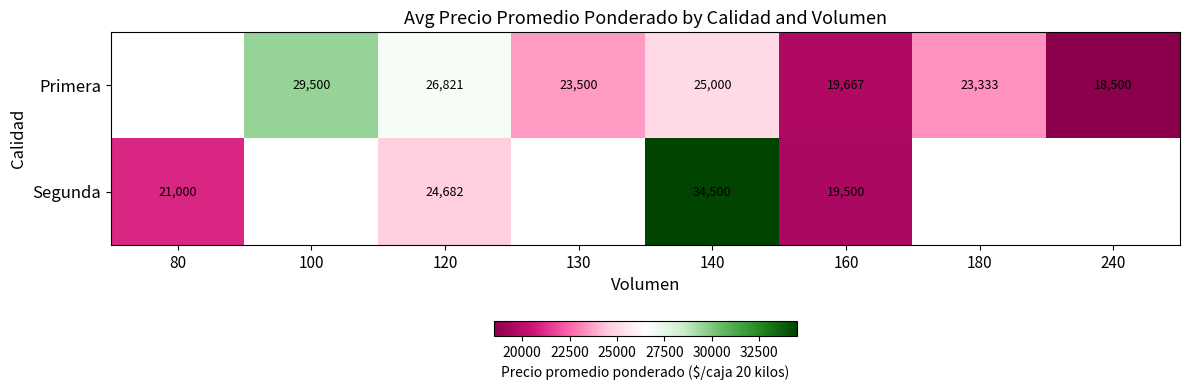

Rank the series at 120 from highest to lowest value.

Primera, Segunda